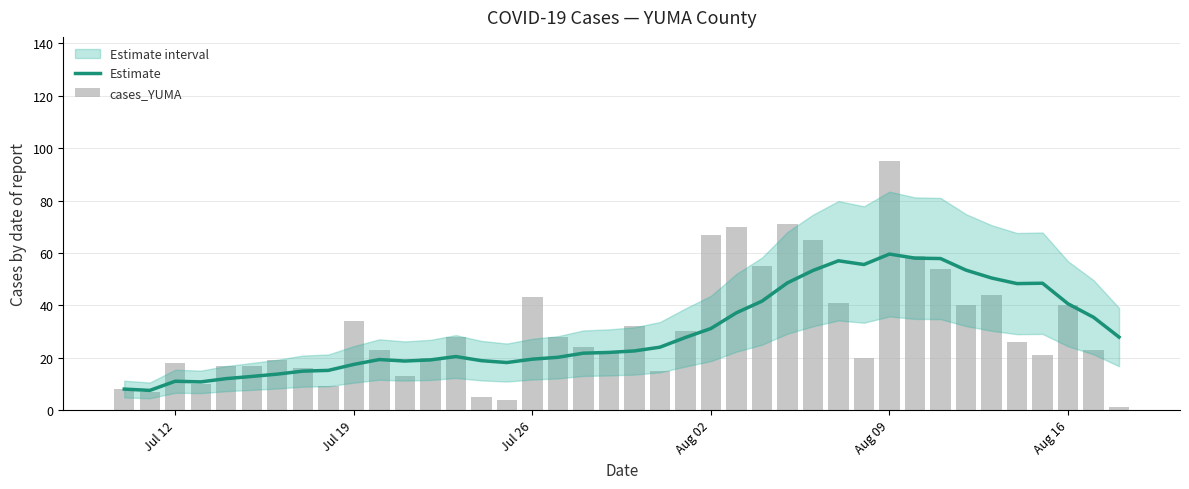

Is it true that cases_YUMA equals 69.7 at 33?

False